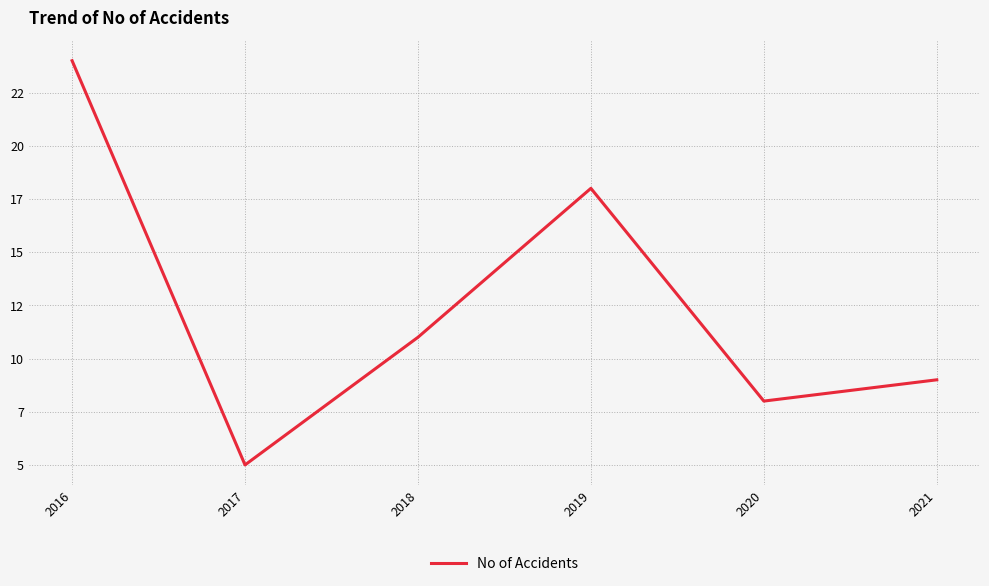

Does the chart have visible grid lines?

Yes